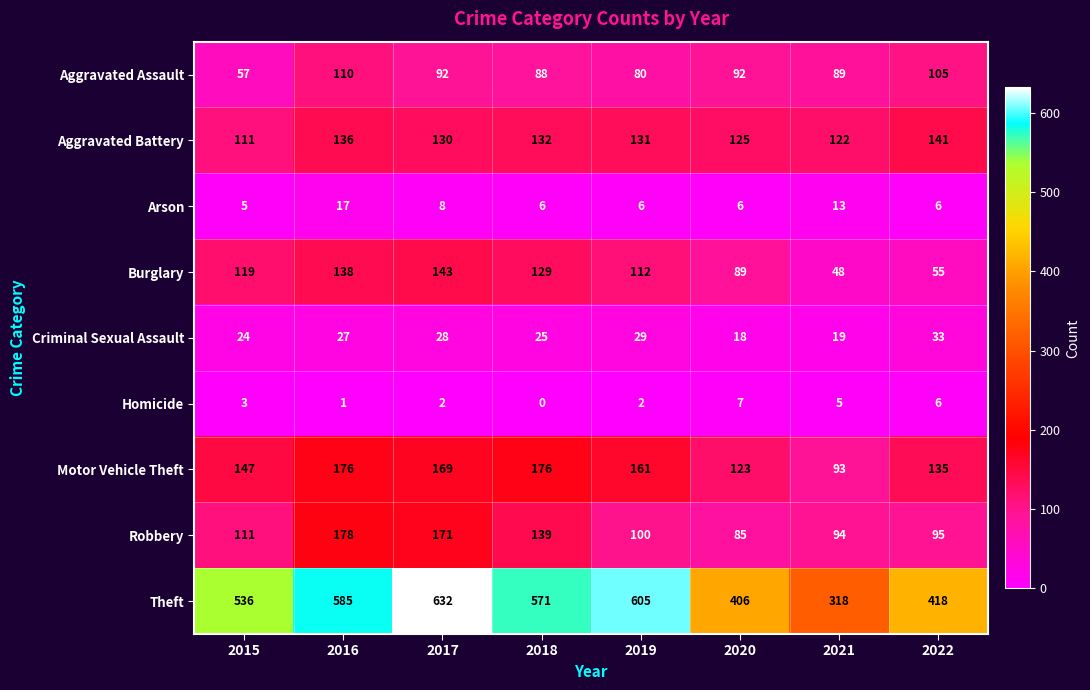

Read the Aggravated Battery value at 2022, to the nearest 10.

140